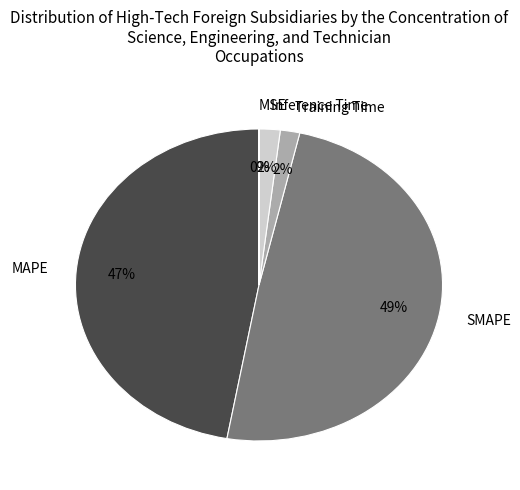

Which has a higher value, MAPE or Inference Time?

MAPE